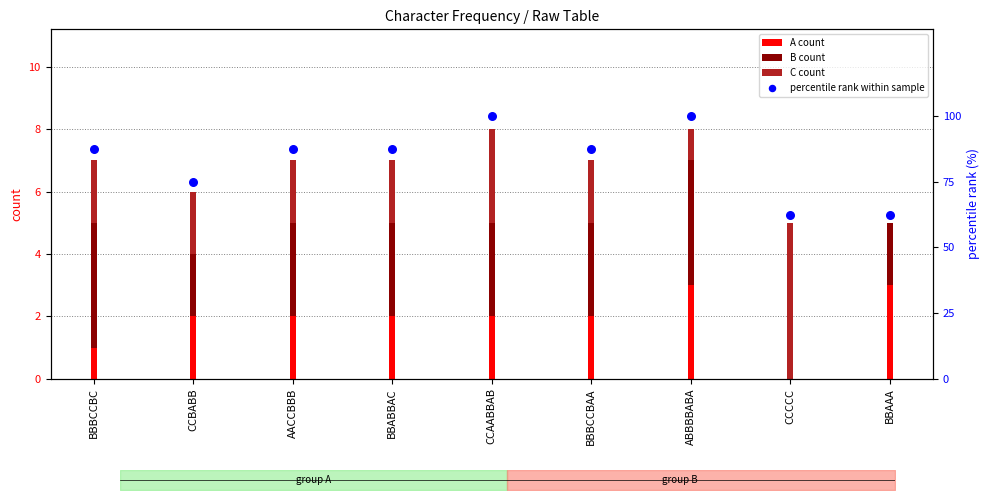

At how many categories does at least one series exceed 81?

6